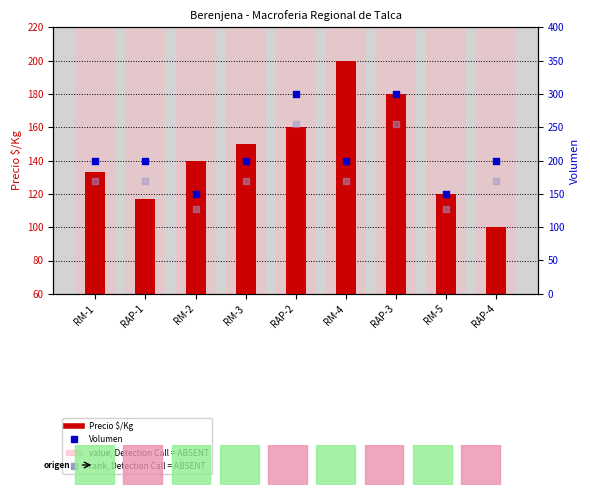

Which series has the widest spread of Y values?

Volumen